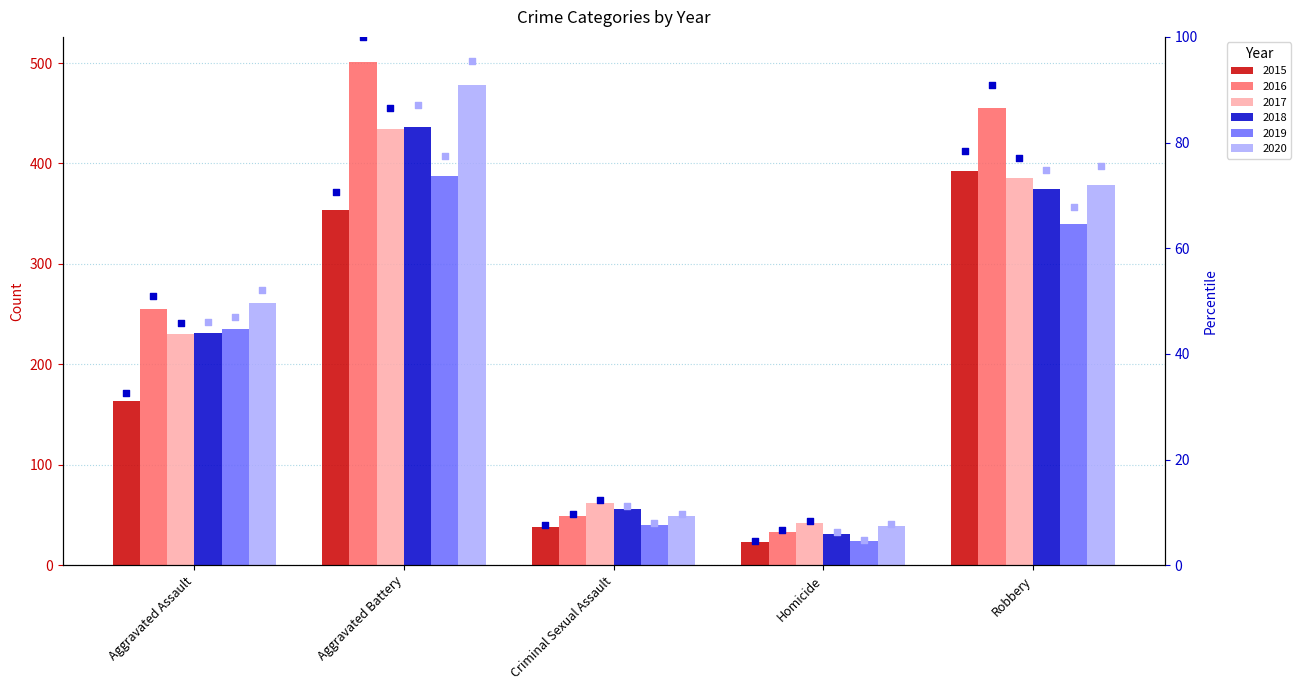

Which series has the largest Y range (max minus min)?

percentile 2016